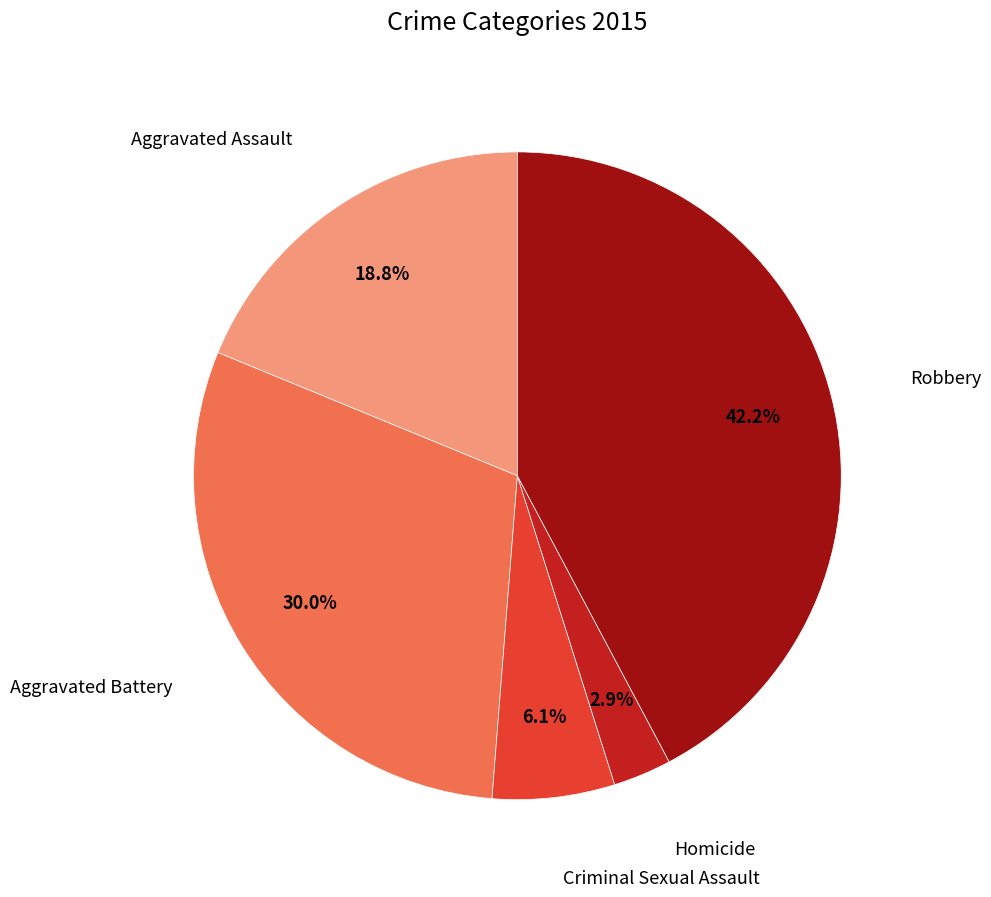

How many slices are in this pie chart?

5